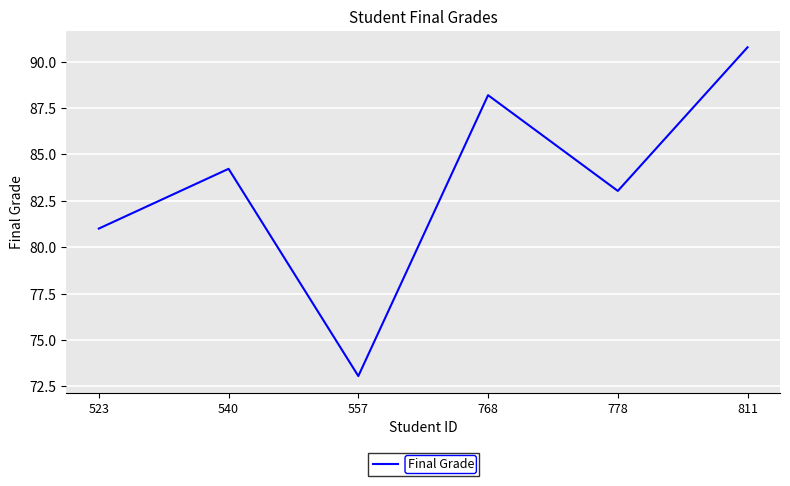

List the labels in order of value, largest first.

811, 768, 540, 778, 523, 557